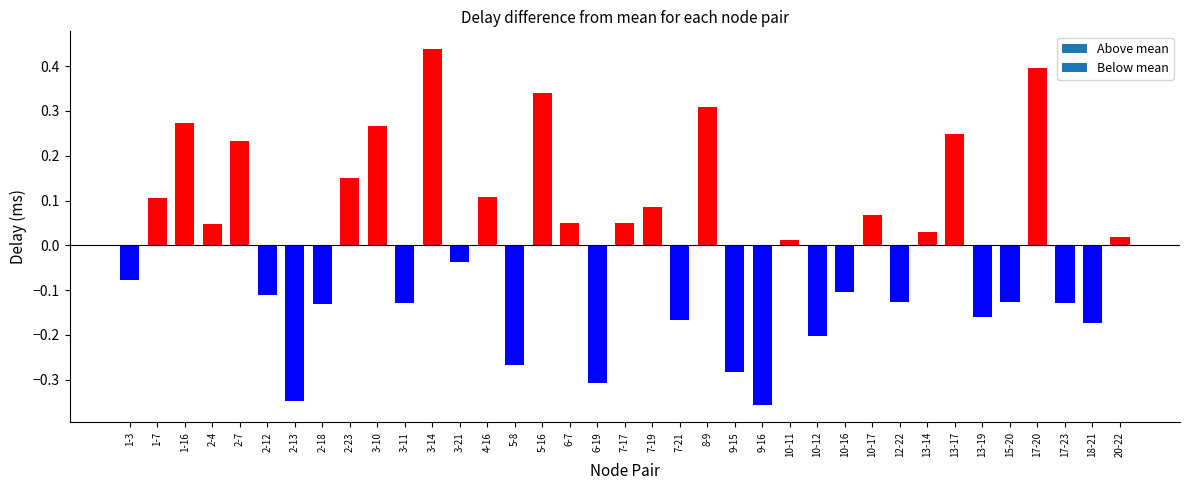

Where does the data first go above 0?

1-7